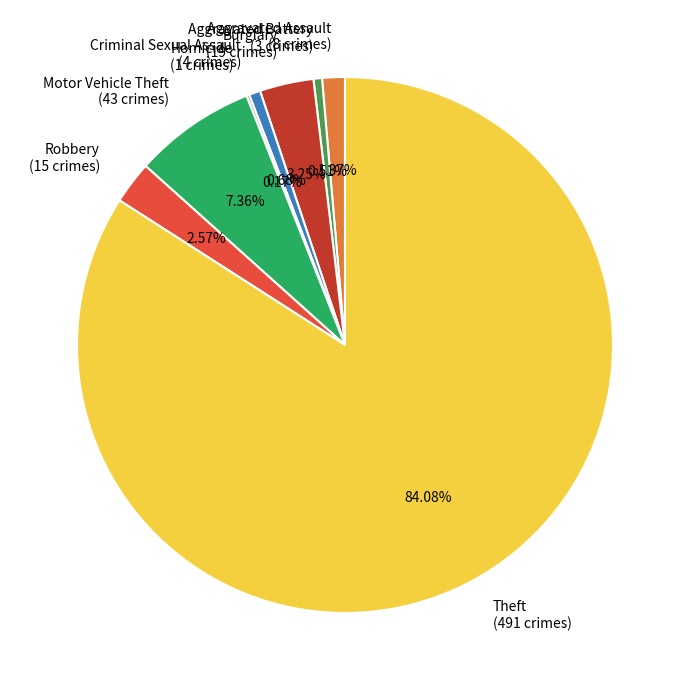

Between Criminal Sexual Assault (4 crimes) and Aggravated Assault (8 crimes), which is larger?

Aggravated Assault (8 crimes)